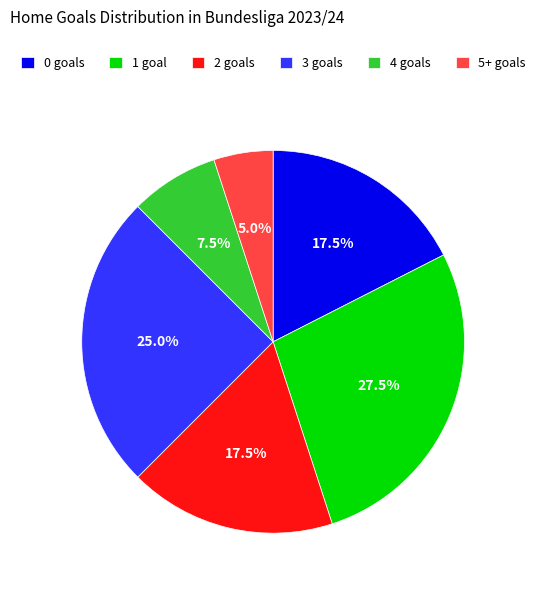

Which has a higher value, 1 goal or 5+ goals?

1 goal